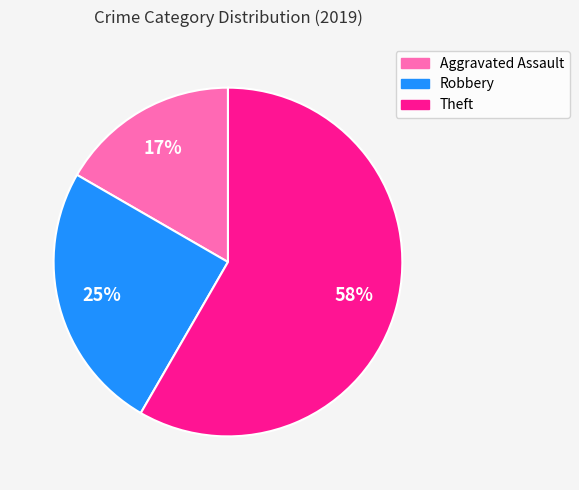

To the nearest percent, what portion does Robbery represent?

25%